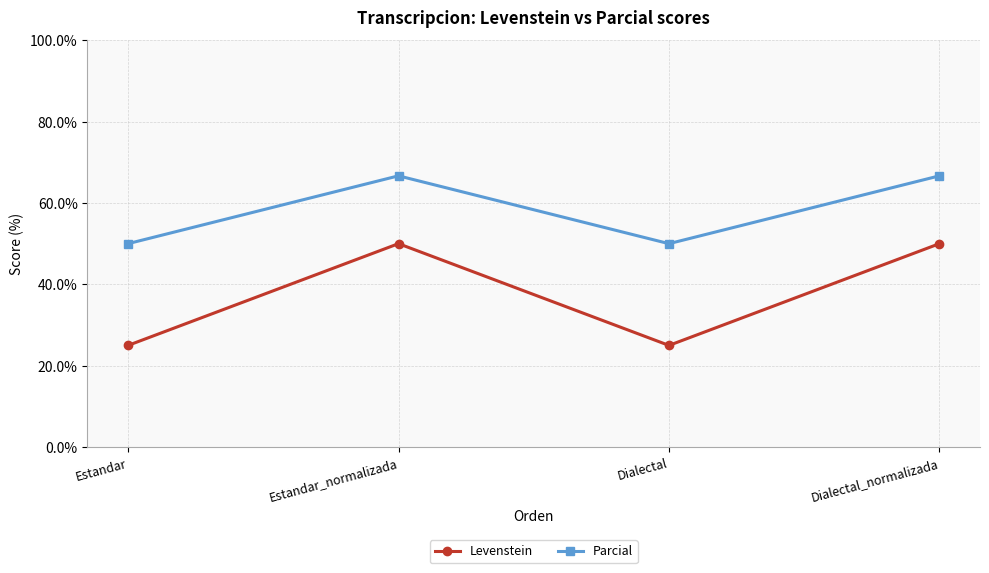

Count the Levenstein values in the range 25 to 50.

4